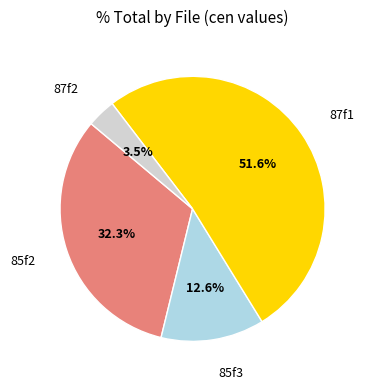

True or false: 85f2 accounts for 32% of the total.

True